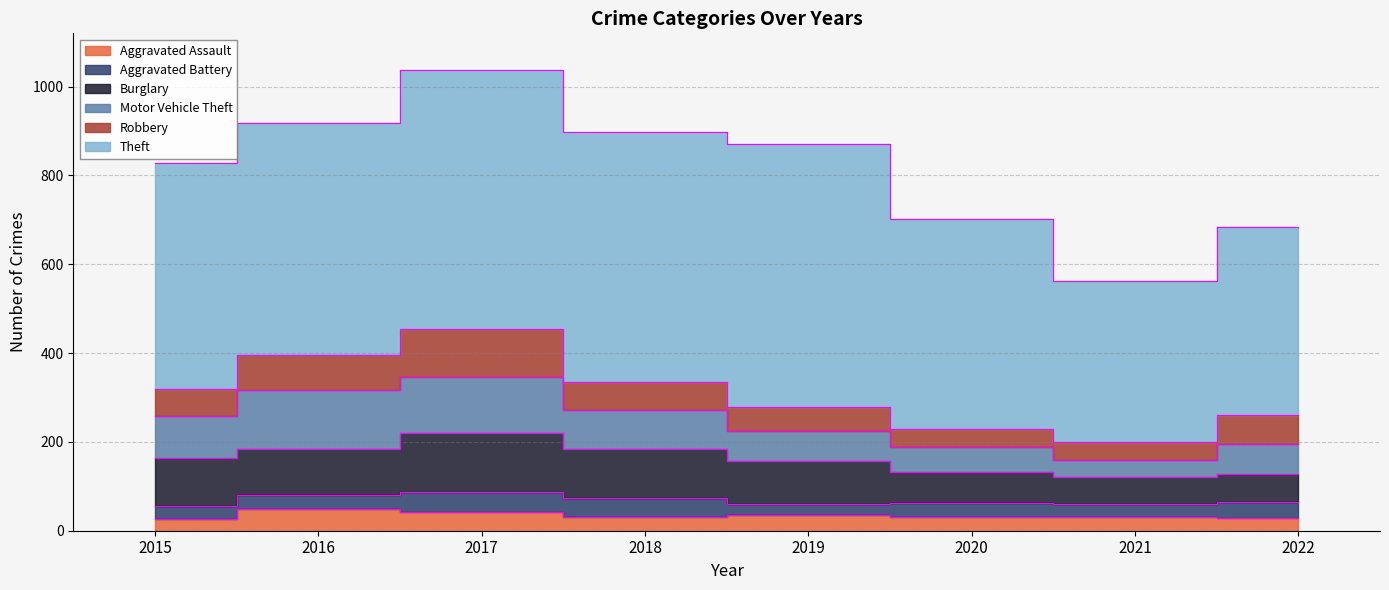

What is the sum of all Theft values?

4031